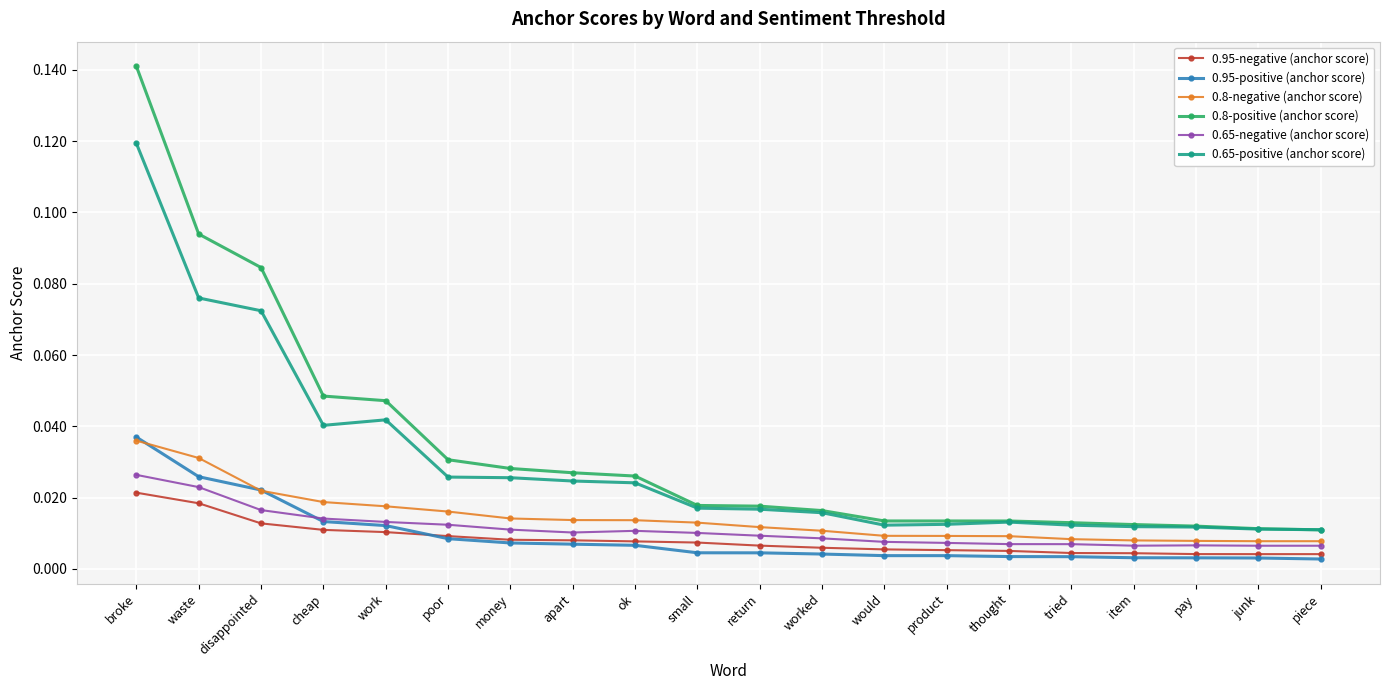

Rank the series at waste from lowest to highest value.

0.95-negative (anchor score), 0.65-negative (anchor score), 0.95-positive (anchor score), 0.8-negative (anchor score), 0.65-positive (anchor score), 0.8-positive (anchor score)